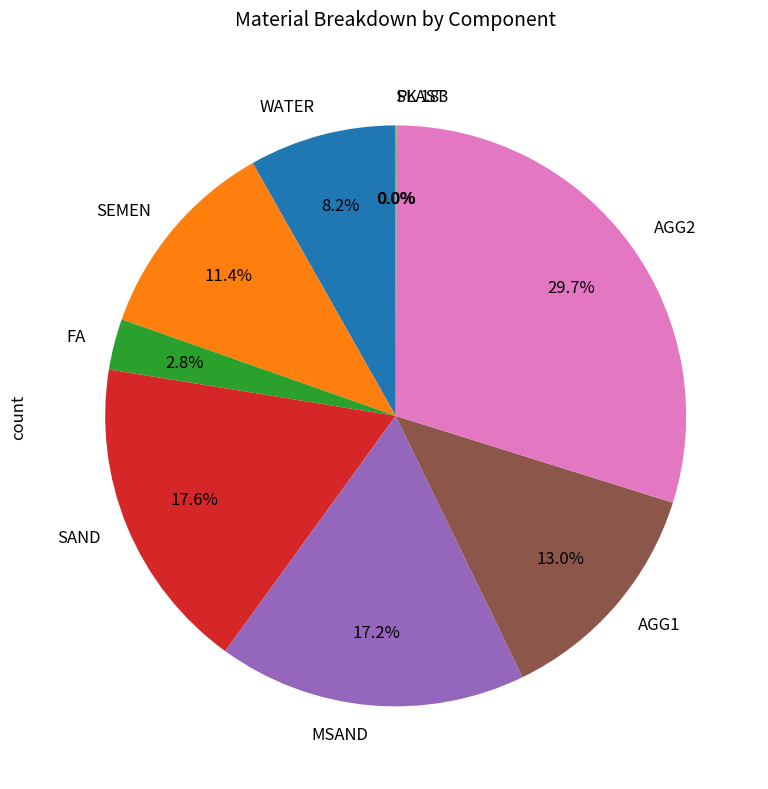

What is the total percentage of WATER and MSAND?

25.4%